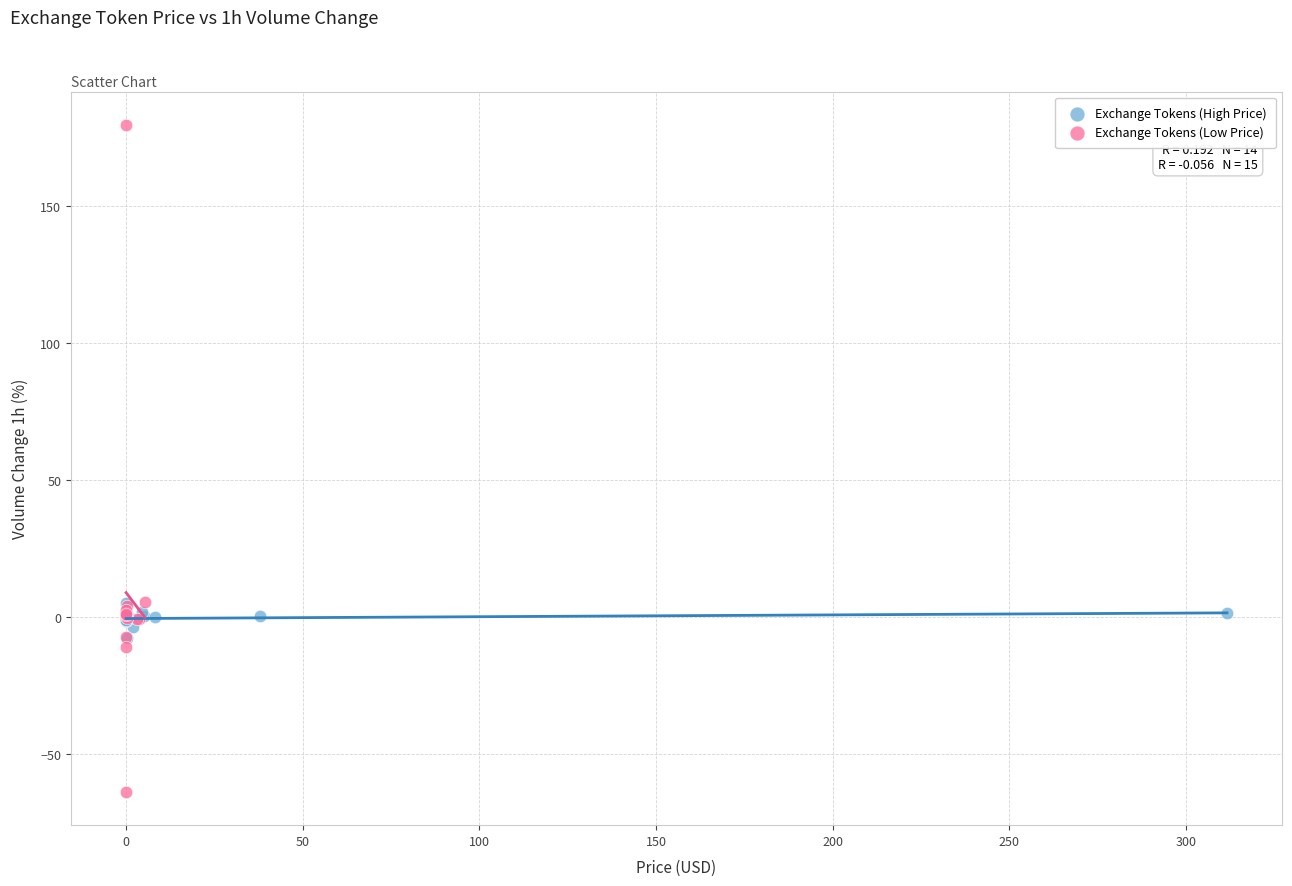

Which series reaches the minimum Y coordinate?

Exchange Tokens (Low Price)